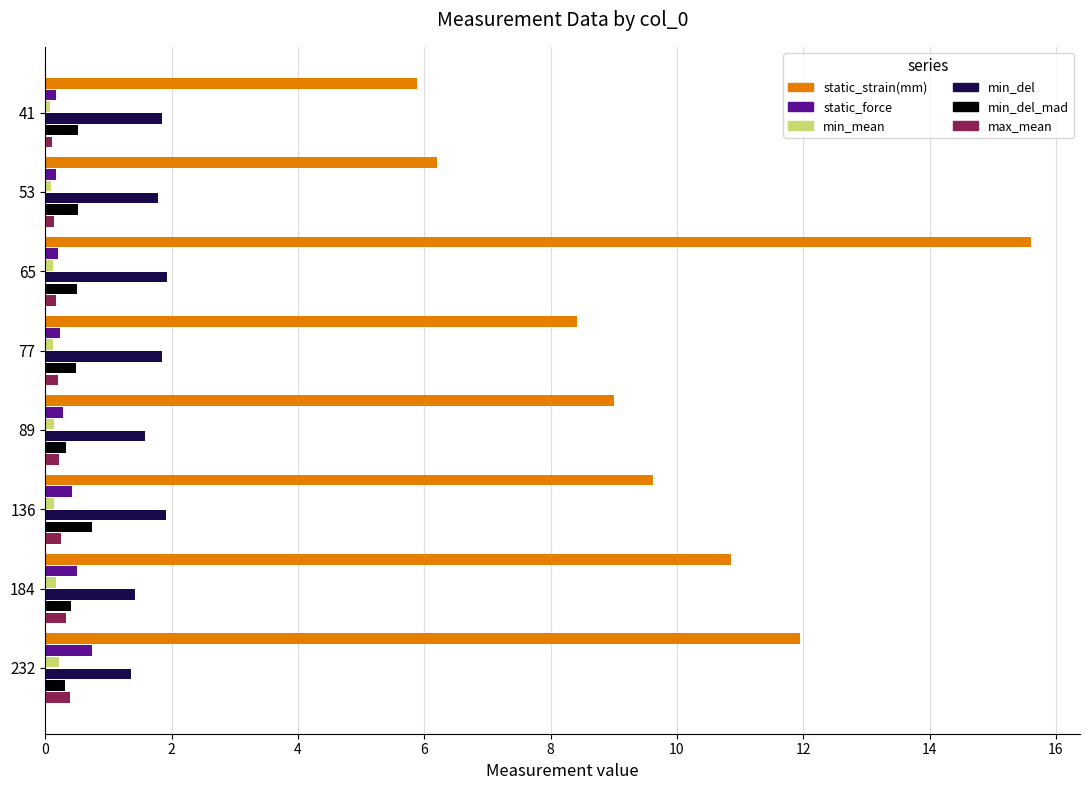

What is the minimum value for static_strain(mm)?

5.9